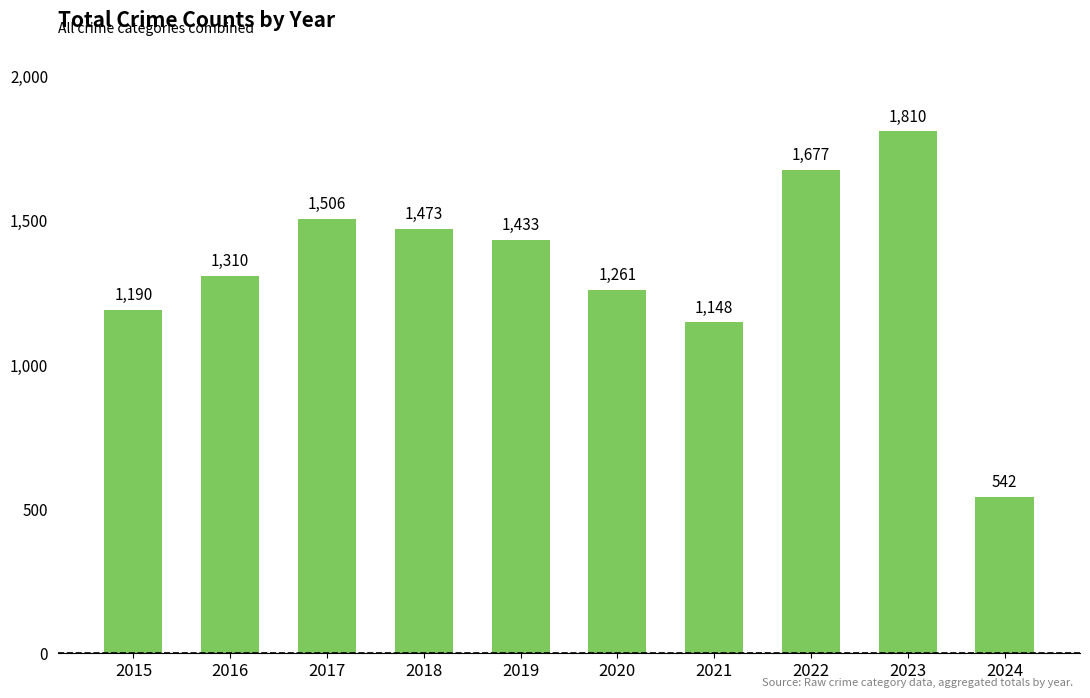

Rank the categories by value from lowest to highest.

2024, 2021, 2015, 2020, 2016, 2019, 2018, 2017, 2022, 2023